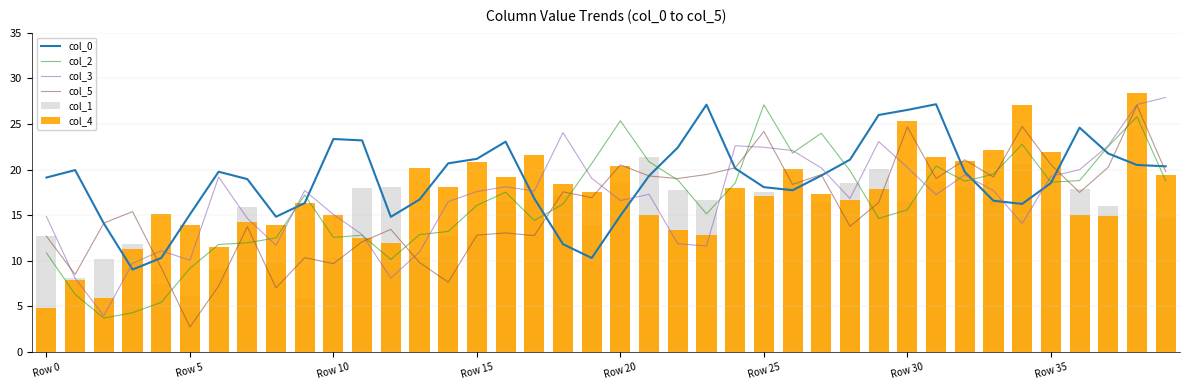

List the series in order of their peak value, lowest first.

col_1, col_5, col_2, col_0, col_3, col_4